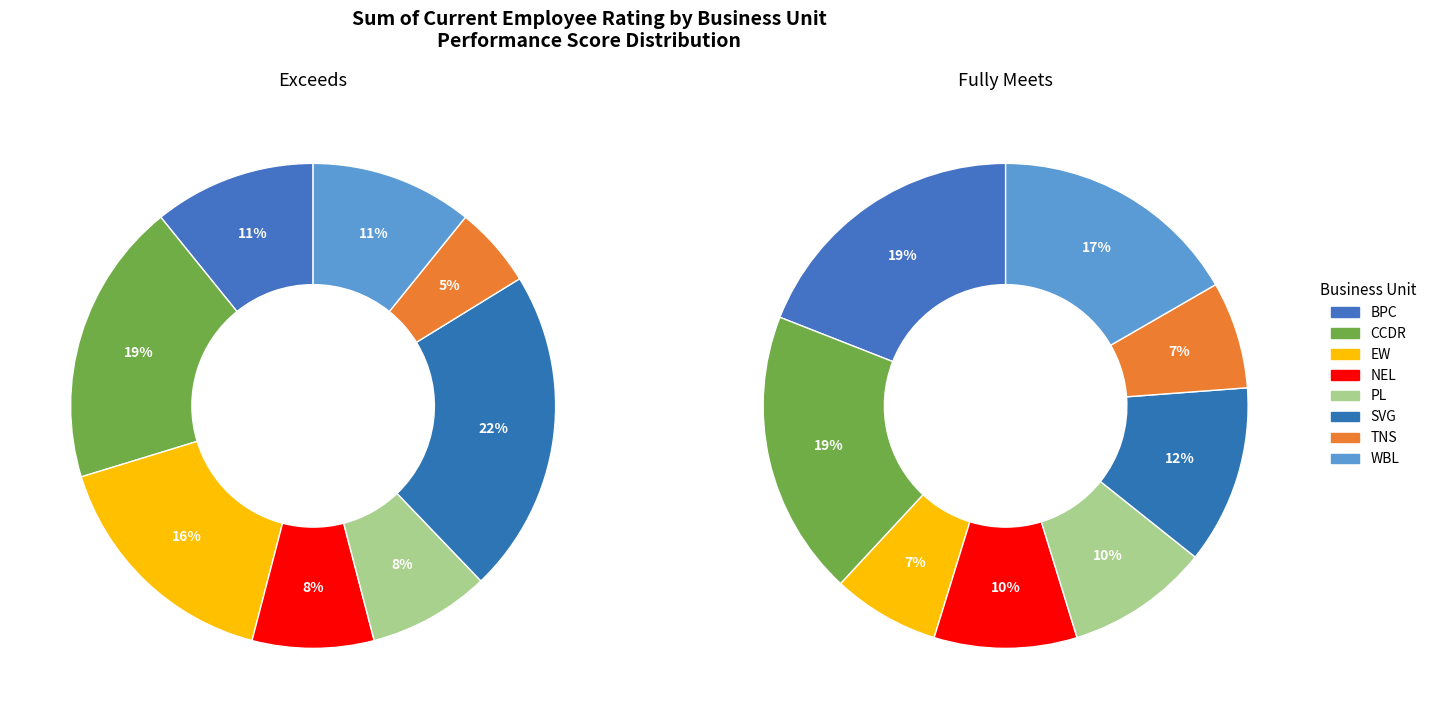

To the nearest percent, what percentage of the pie is TNS?

7%